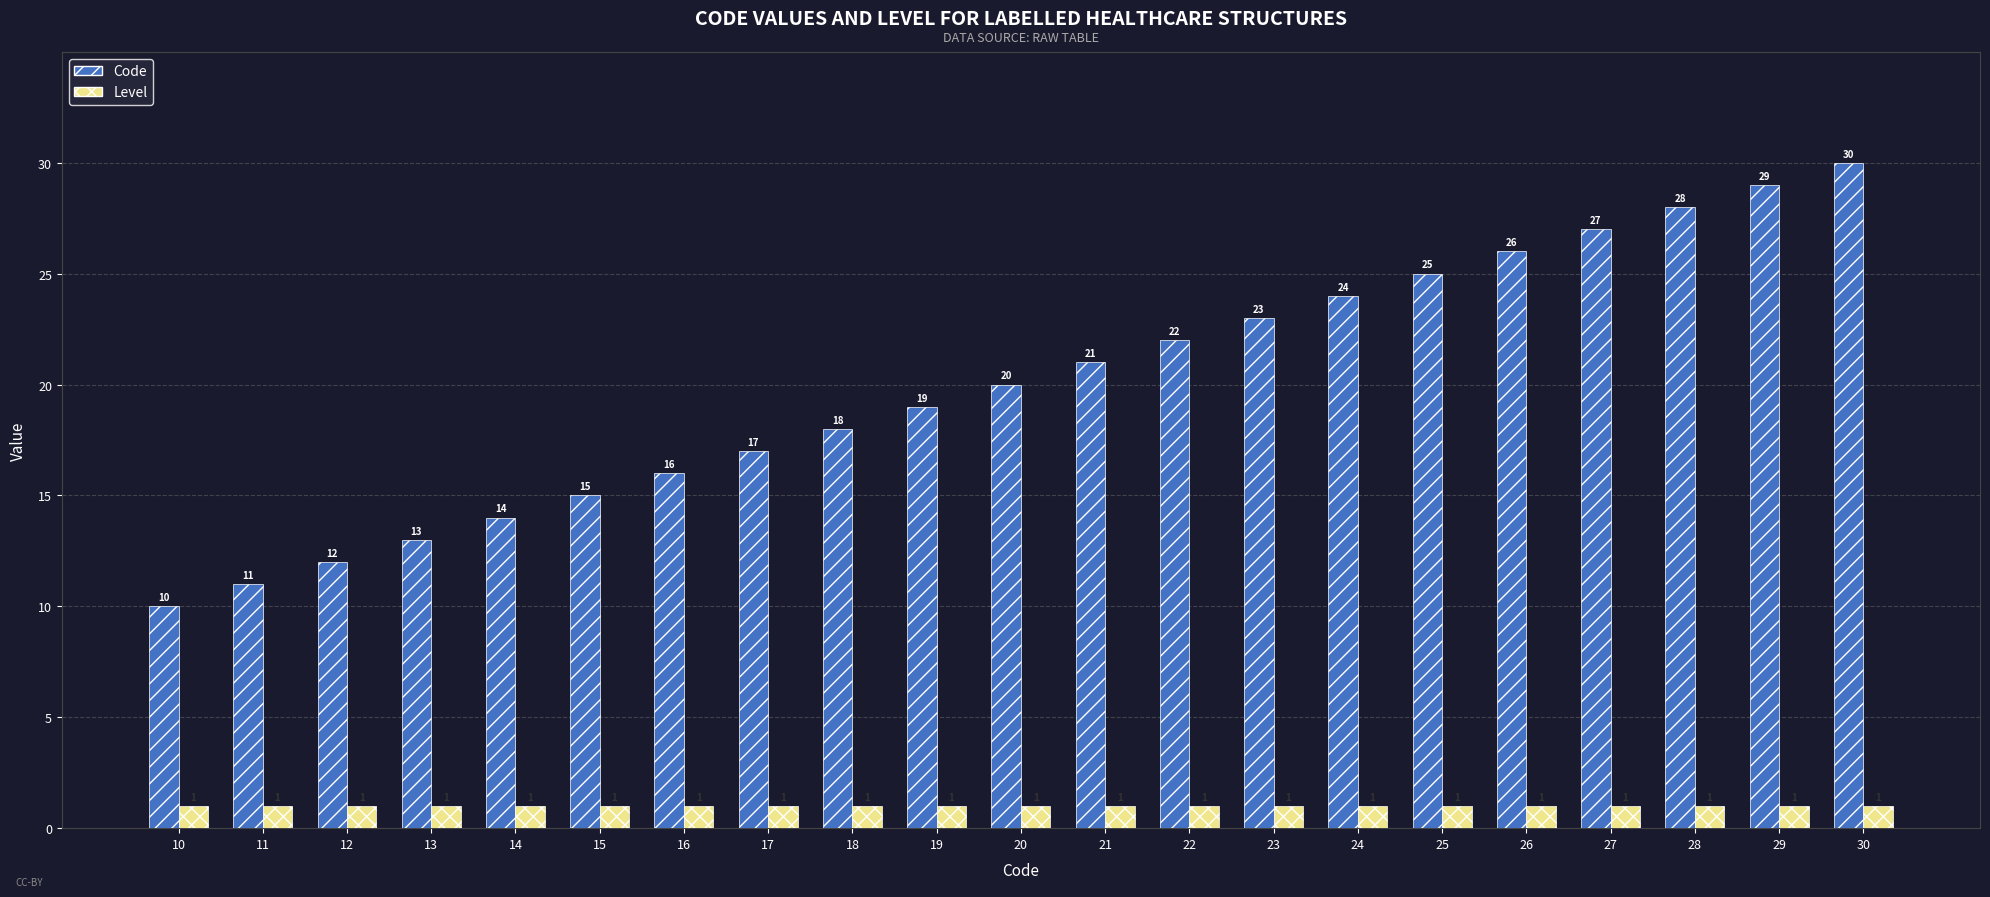

What is the sum of all Level values?

21